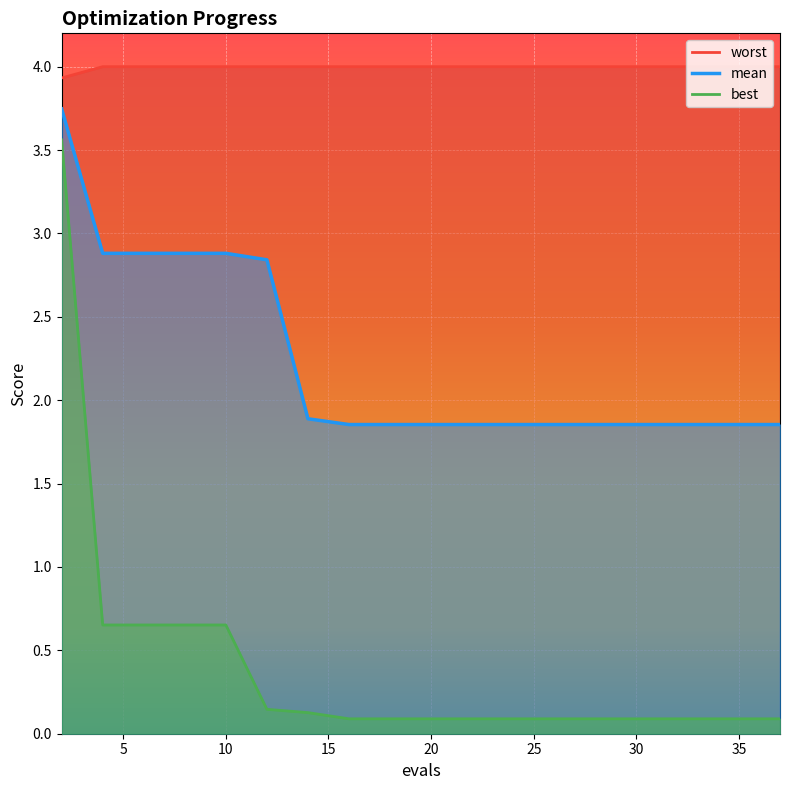

What is the value of the best point at the 18th from the left?

0.1